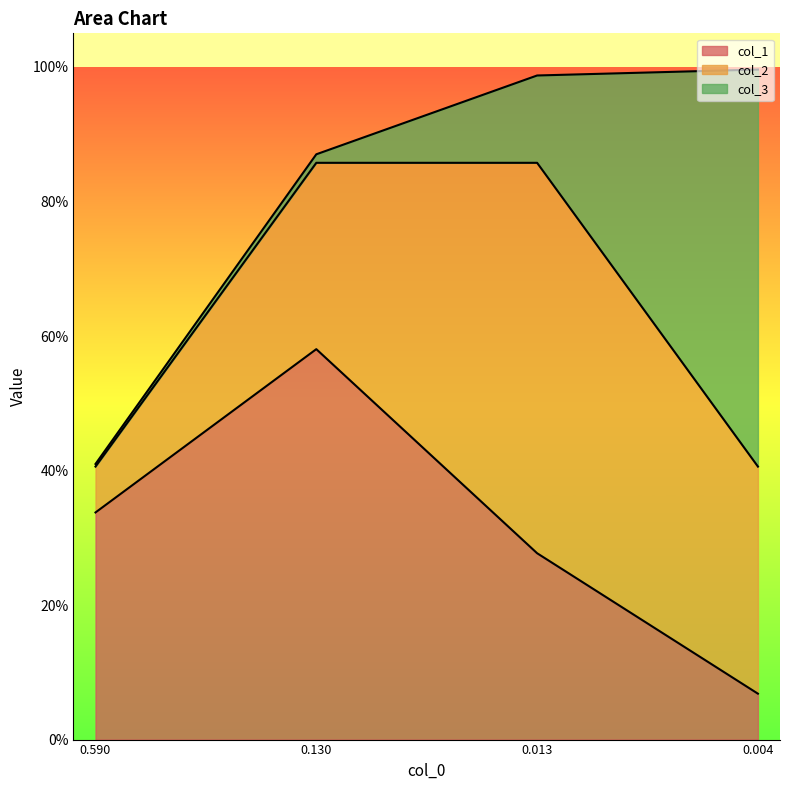

After their last crossing, which series has the higher values: col_2 or col_3?

col_3